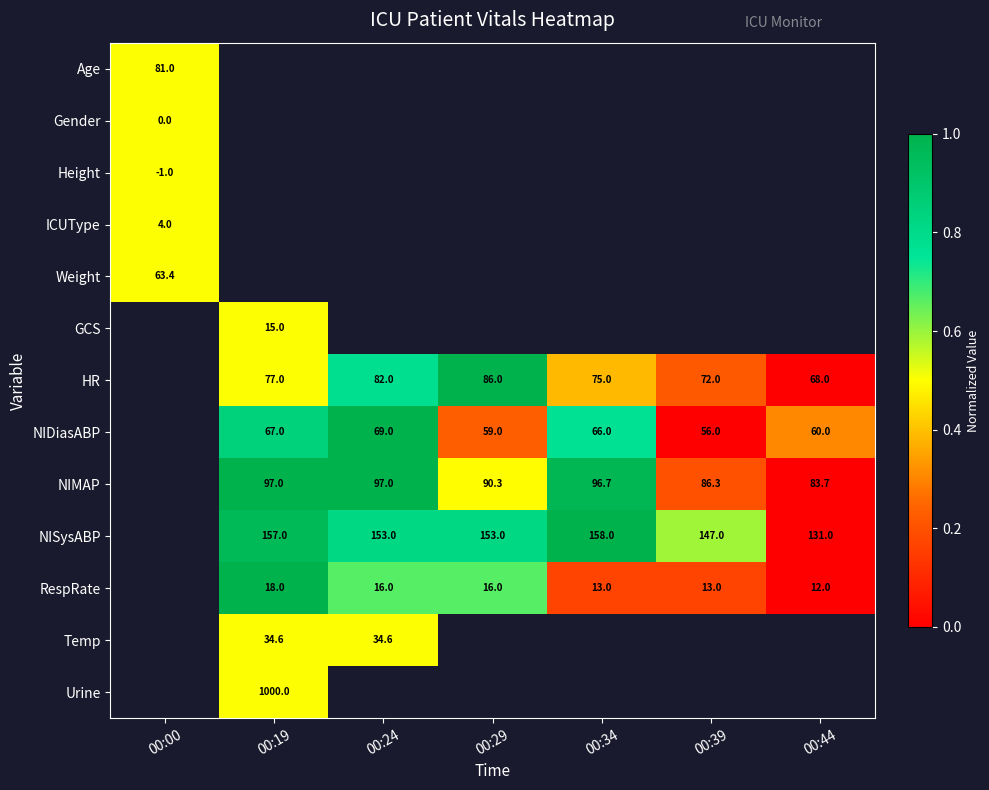

Is it true that NIMAP equals 0.3 at 00:24?

False